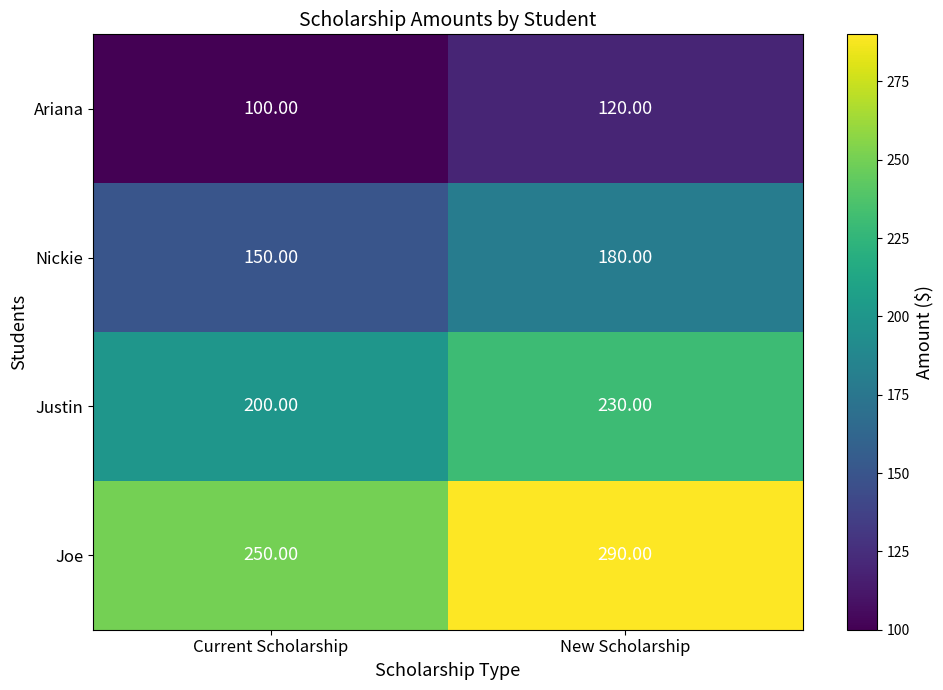

List the series in order of their peak value, lowest first.

Ariana, Nickie, Justin, Joe